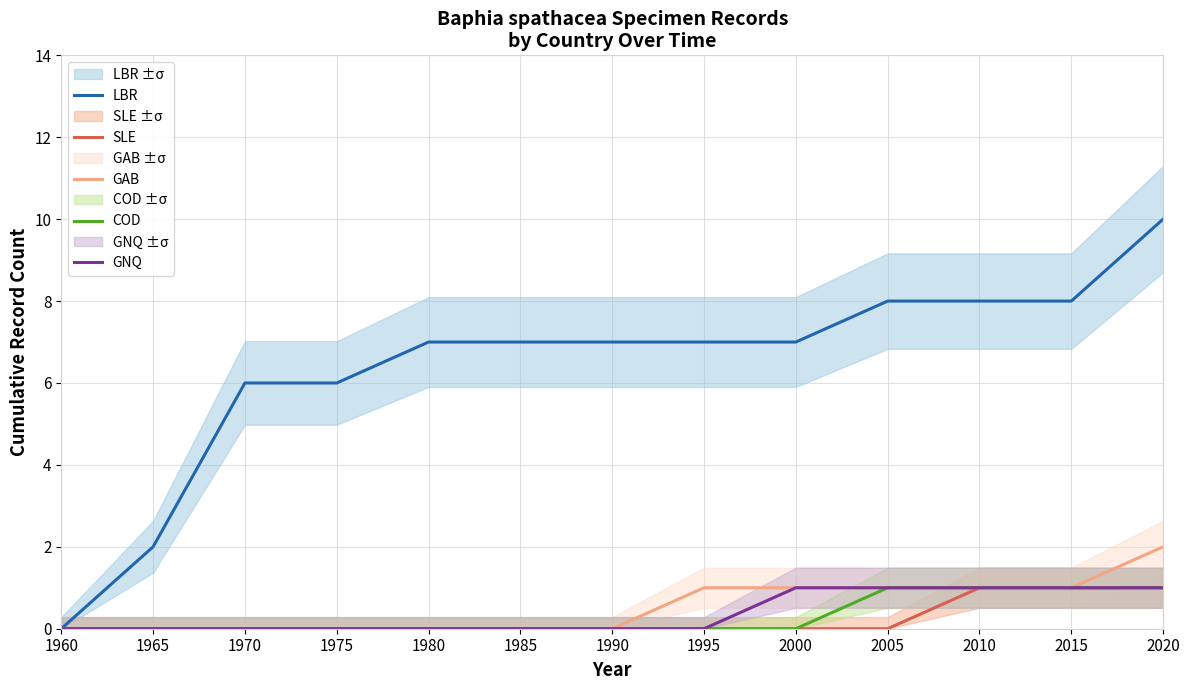

Which series changed the most between 1970 and 1975?

LBR